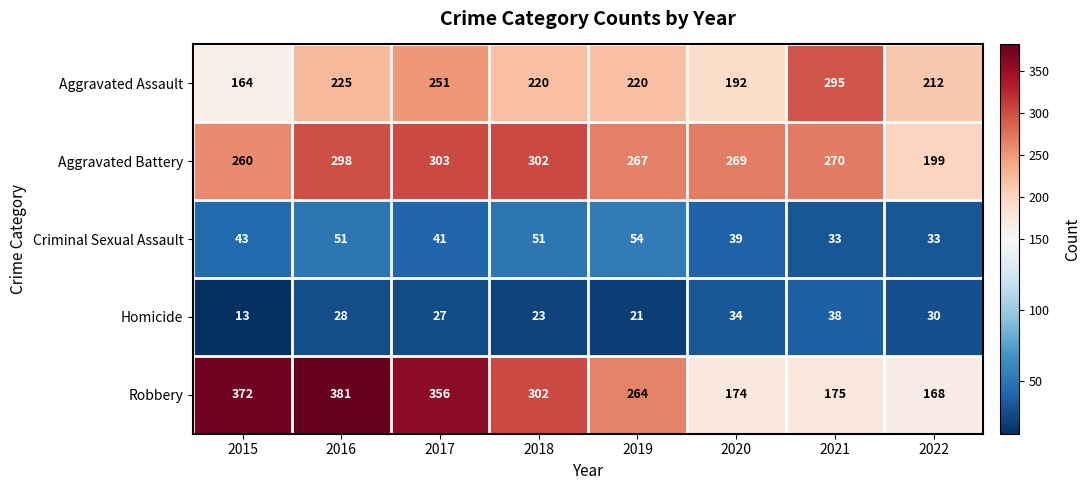

What is the average value of the Robbery series?

274